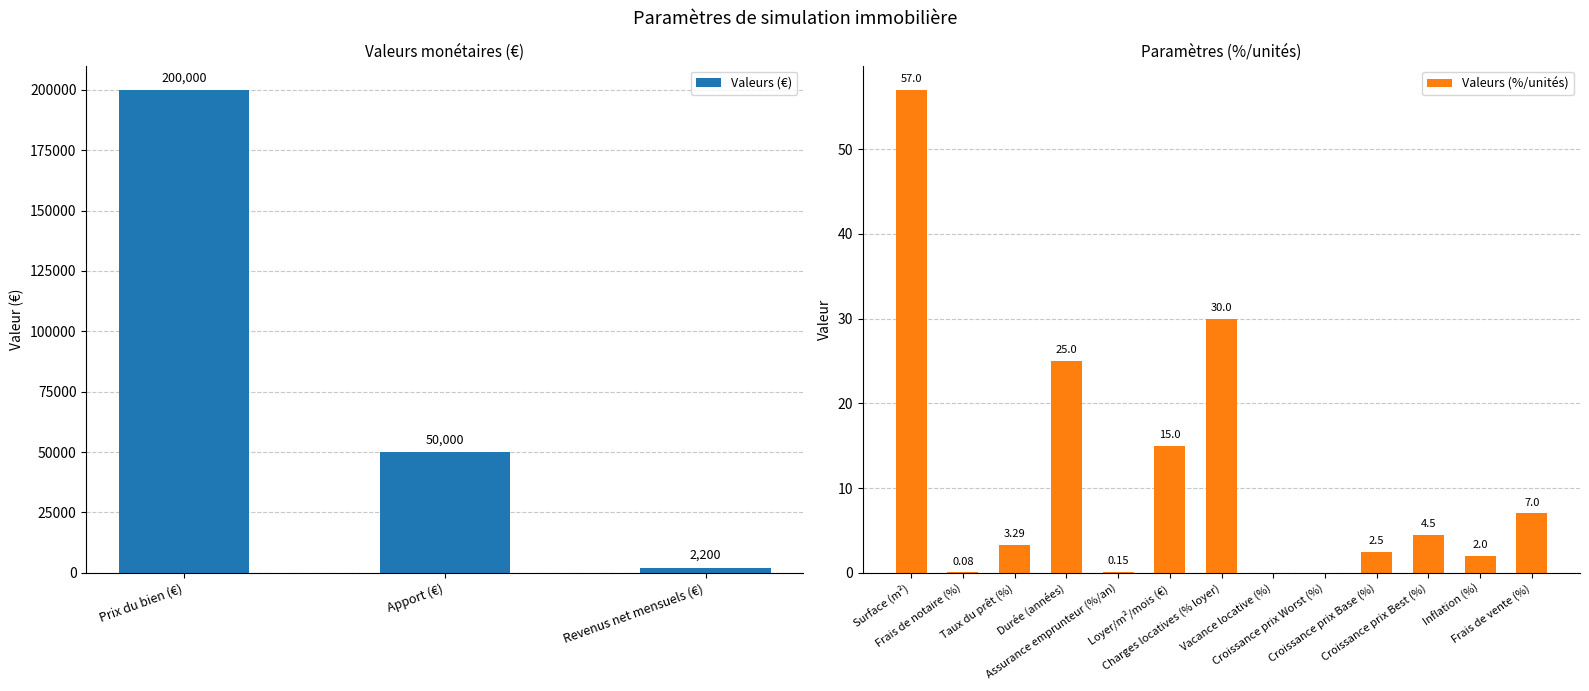

Which category has the lowest value across all series?

Vacance locative (%)